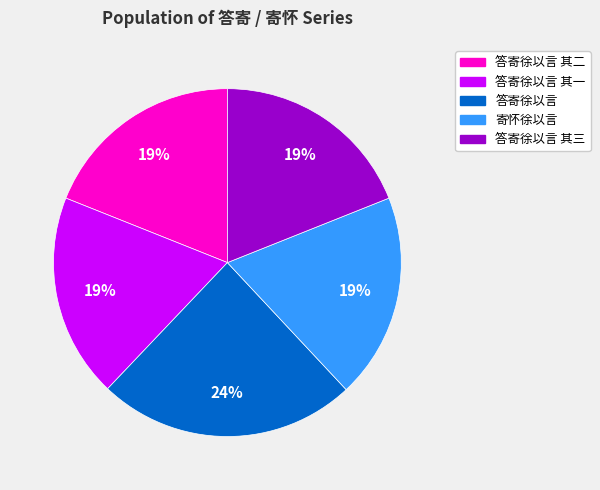

Is there any slice that represents more than half of the pie?

No